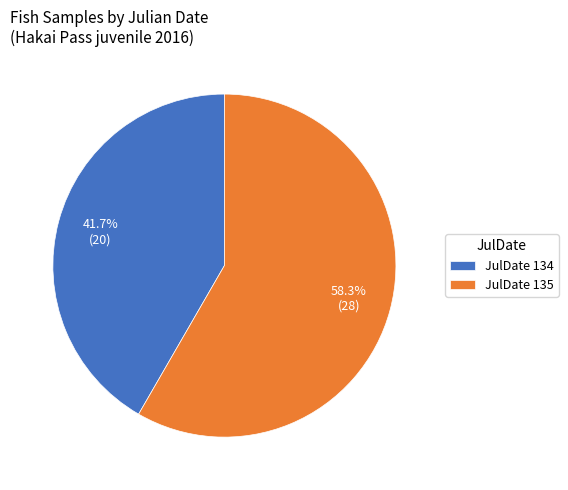

Is there any slice that represents more than half of the pie?

Yes